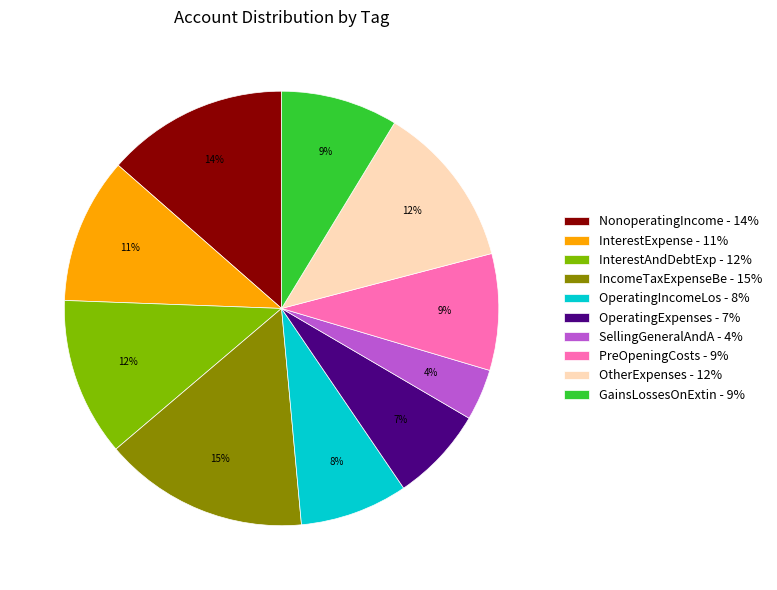

Between OperatingIncomeLos - 8% and InterestExpense - 11%, which is larger?

InterestExpense - 11%